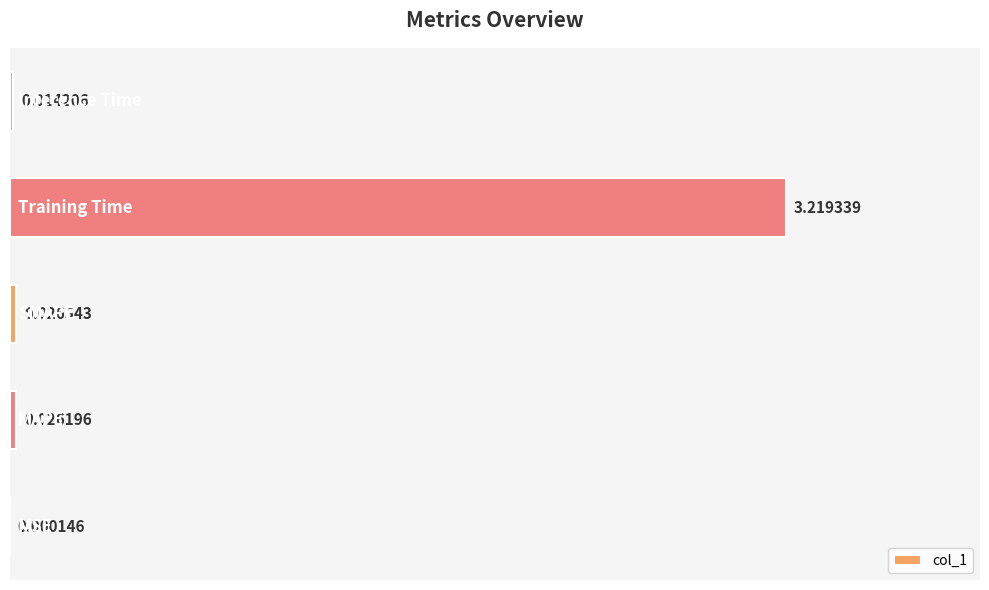

Are the bars horizontal?

Yes